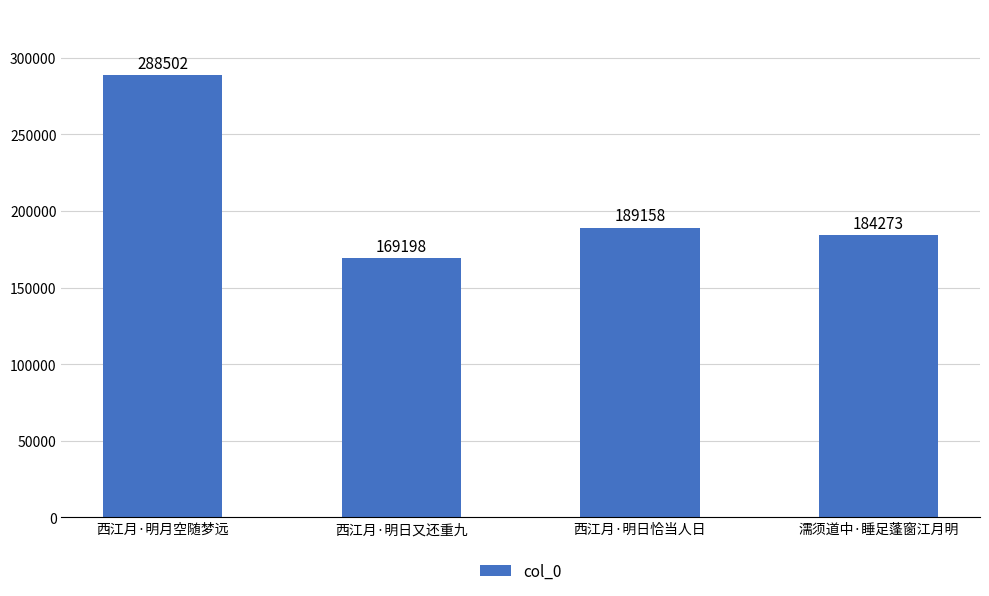

Which category has the highest value across all series?

西江月·明月空随梦远